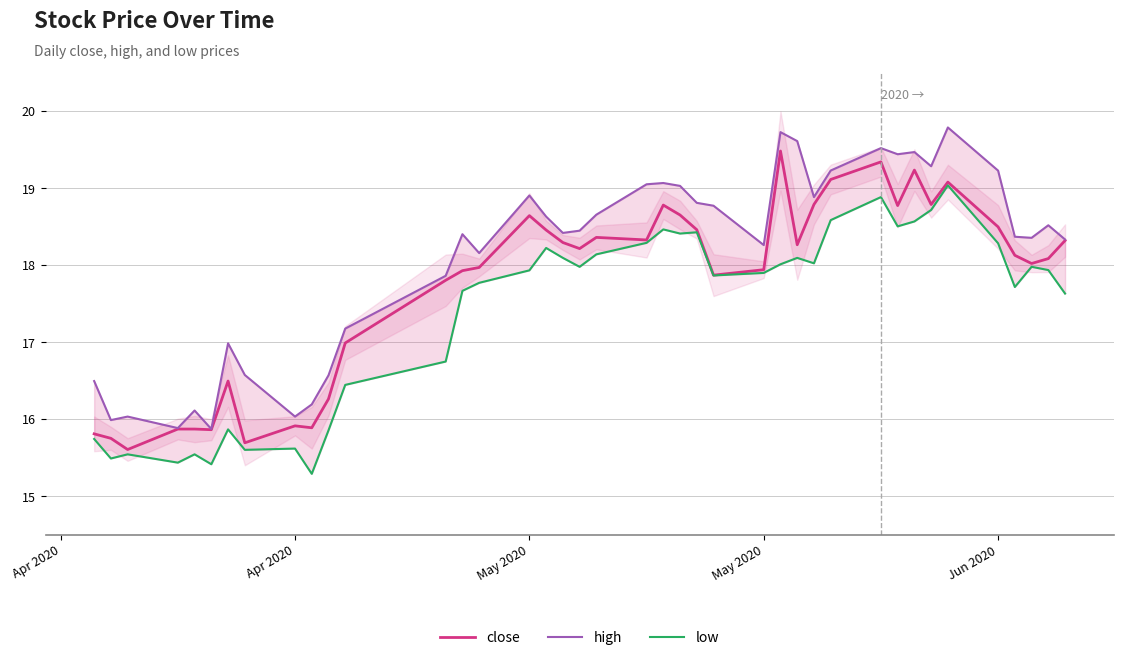

What are all the series names shown in the legend?

close, high, low